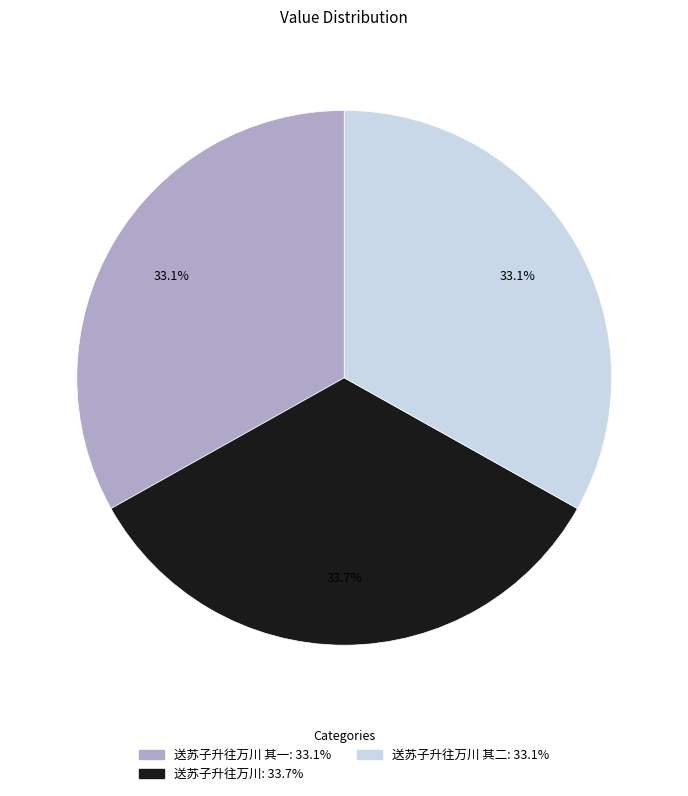

Is there a majority slice in this chart?

No